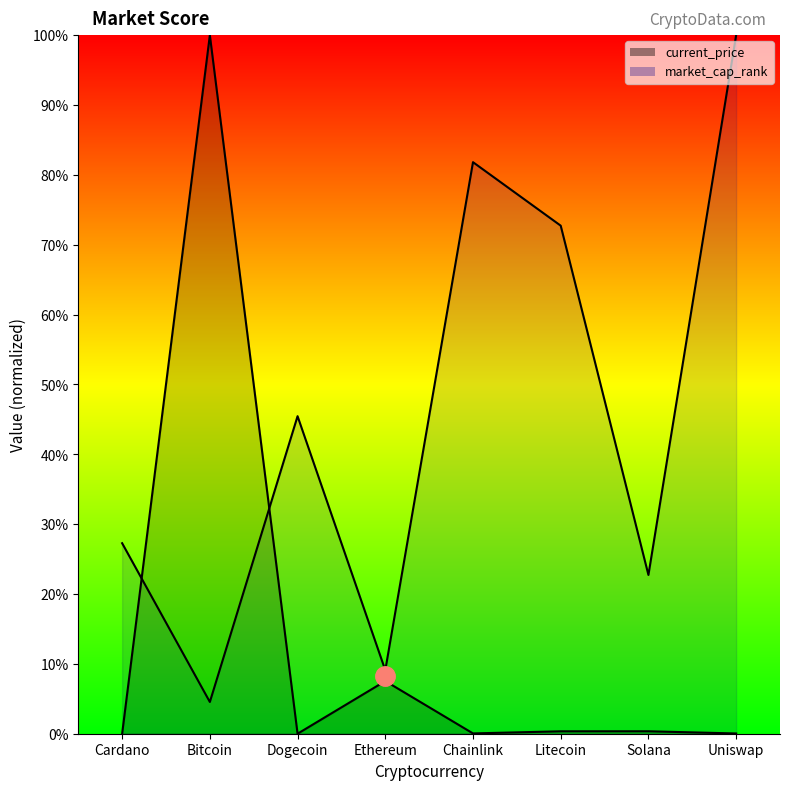

What is the difference between the maximum and second lowest values in the market_cap_rank series?

90.9